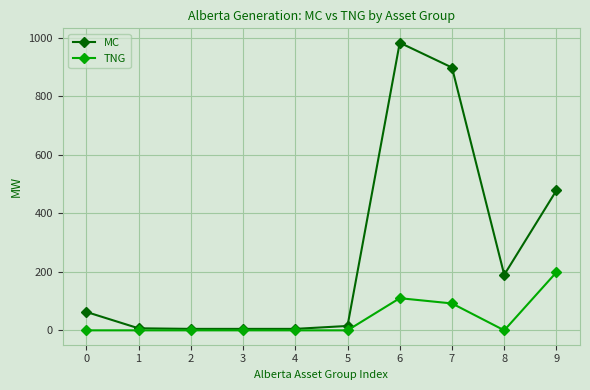

Between 1 and 8, which series saw the biggest shift?

MC